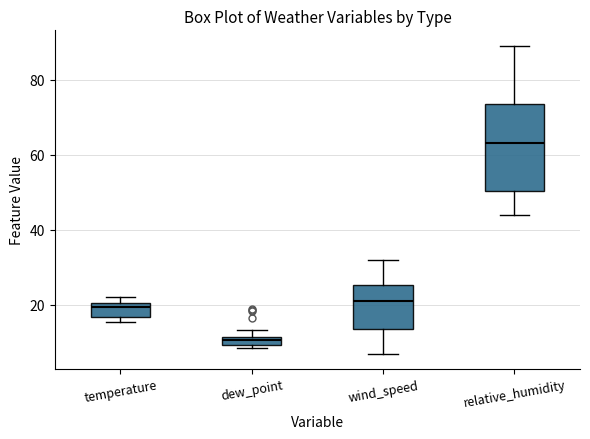

Which box has the highest median line?

relative_humidity